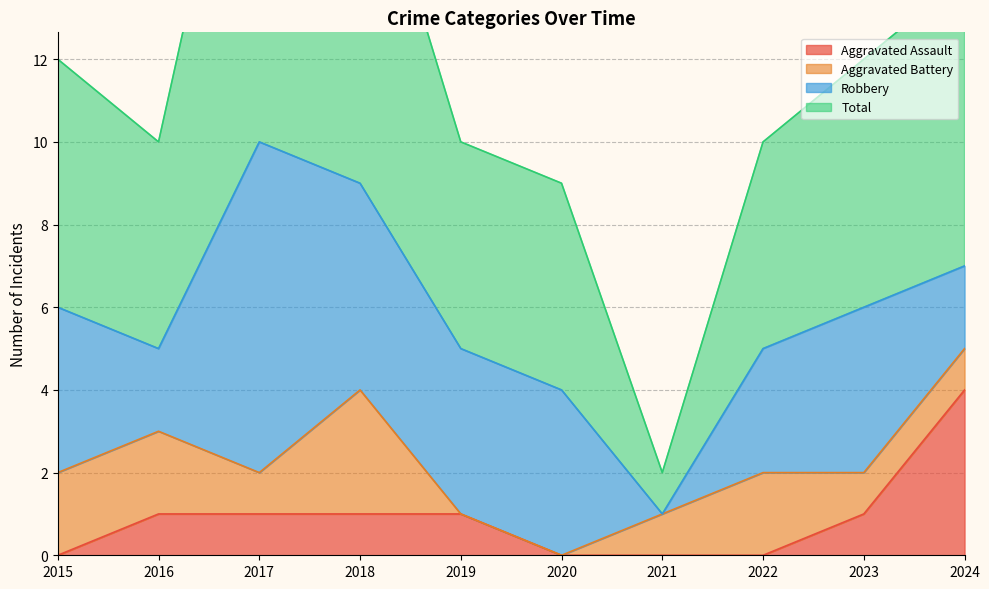

The Aggravated Assault series shows 1 at 2019. True or false?

True